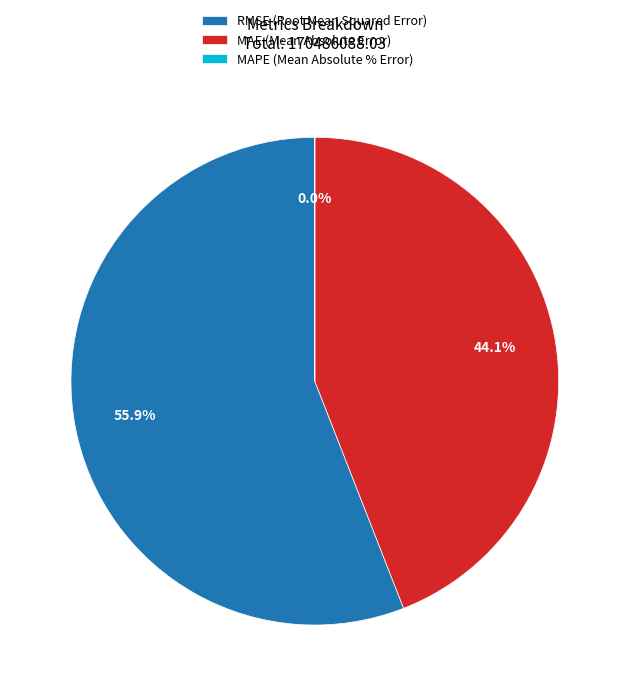

To the nearest percent, what is the difference between the largest and smallest slice percentages?

56%